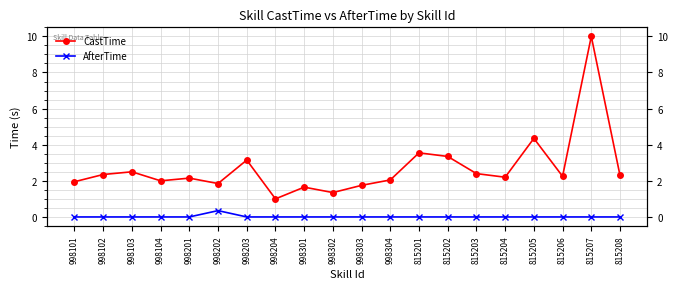

Which series has the widest spread of values?

CastTime